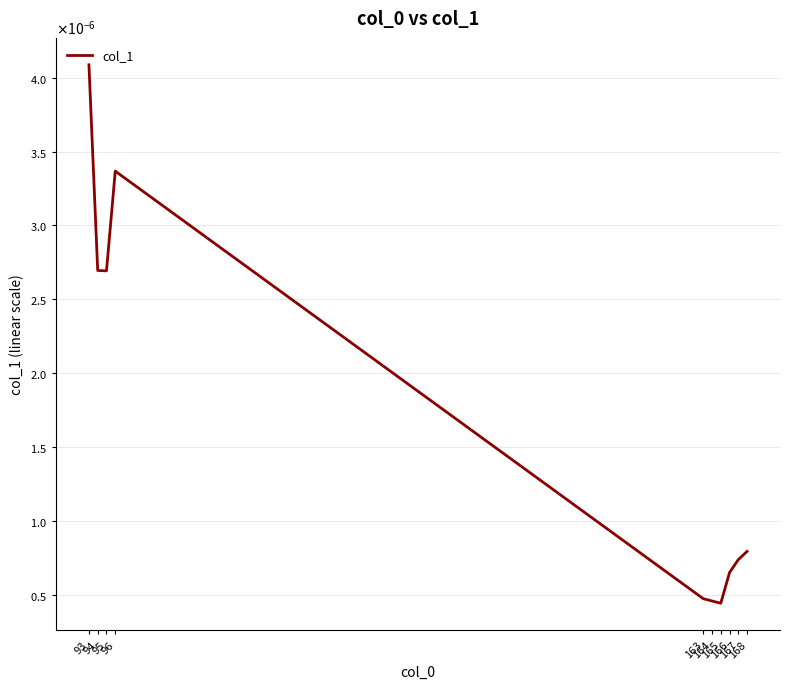

Which has a higher value, 165 or 168?

168